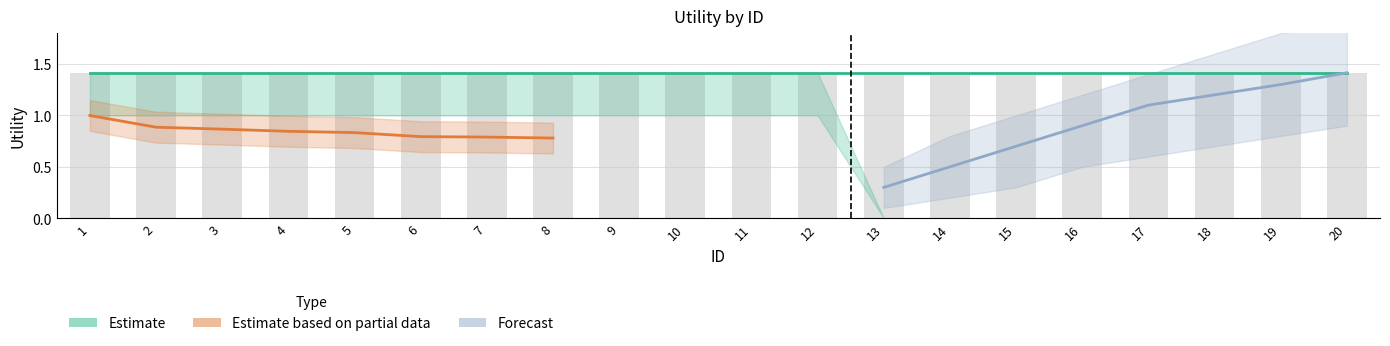

What is the maximum value shown in the chart?

1.4